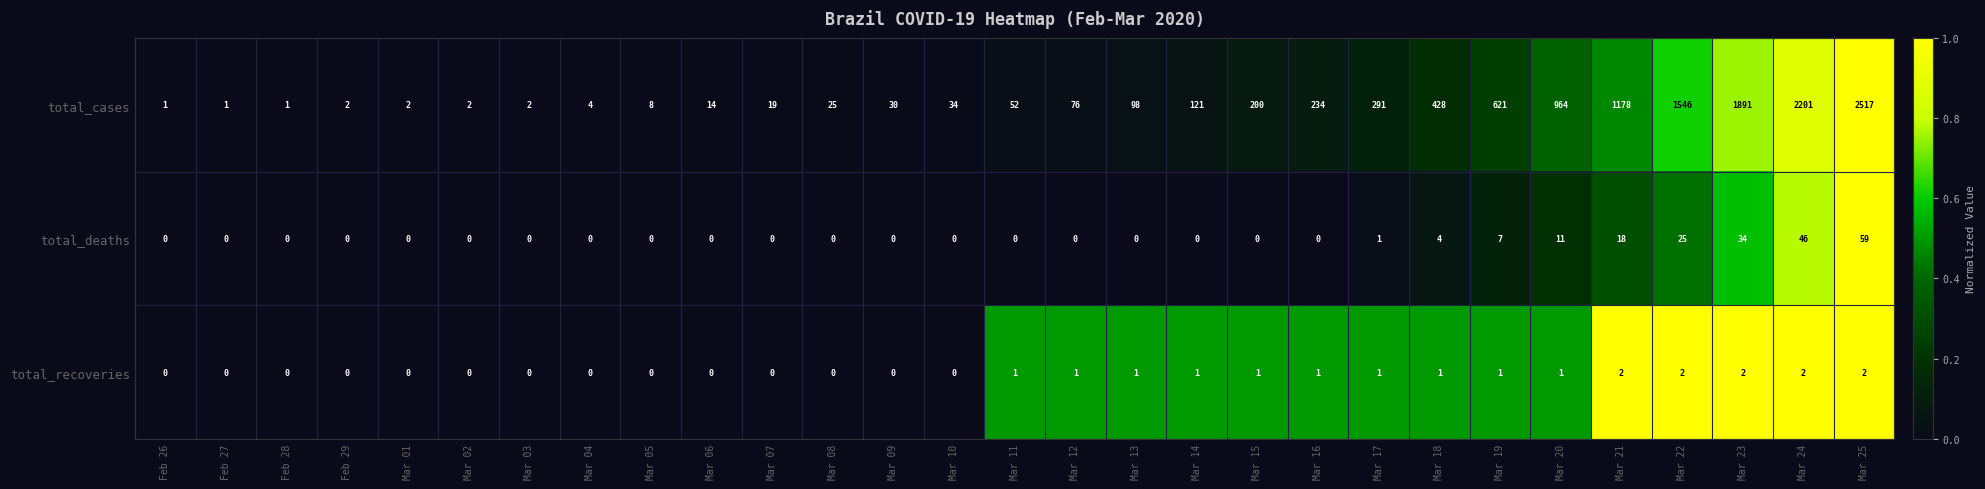

What is the difference between the maximum and minimum values in the total_deaths series?

59